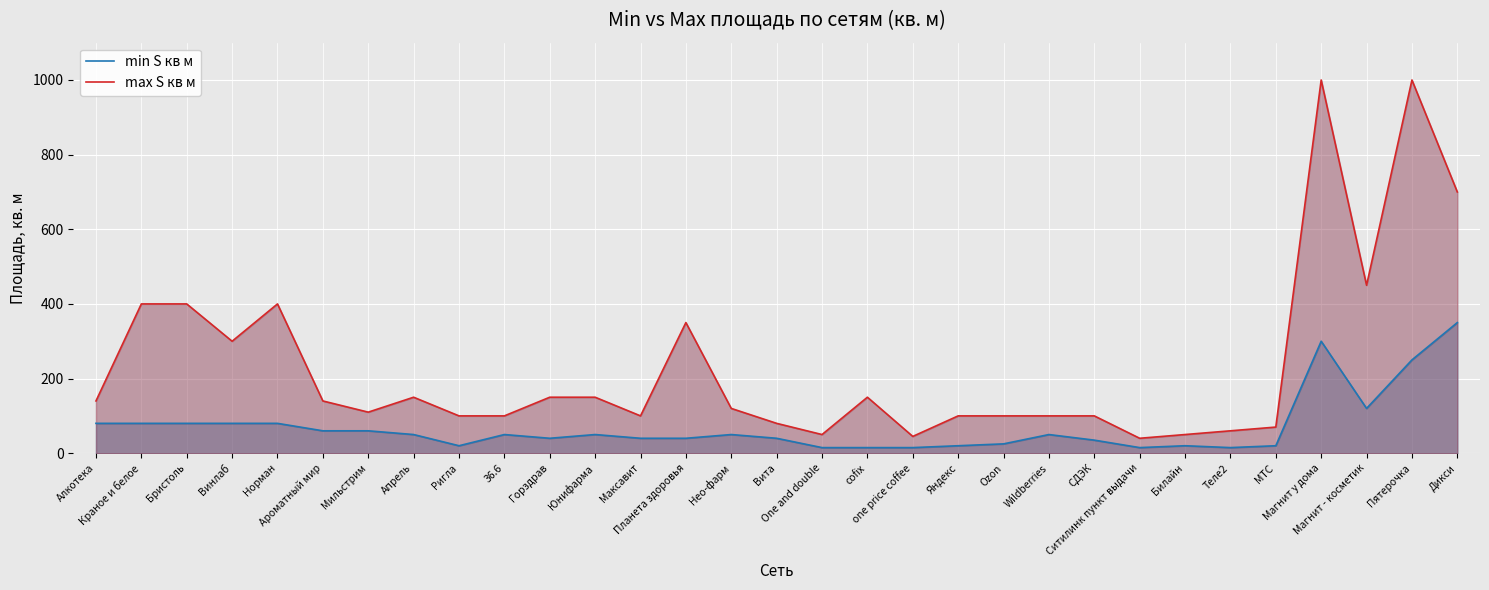

Rank the series by their average value, from highest to lowest.

max S кв м, min S кв м